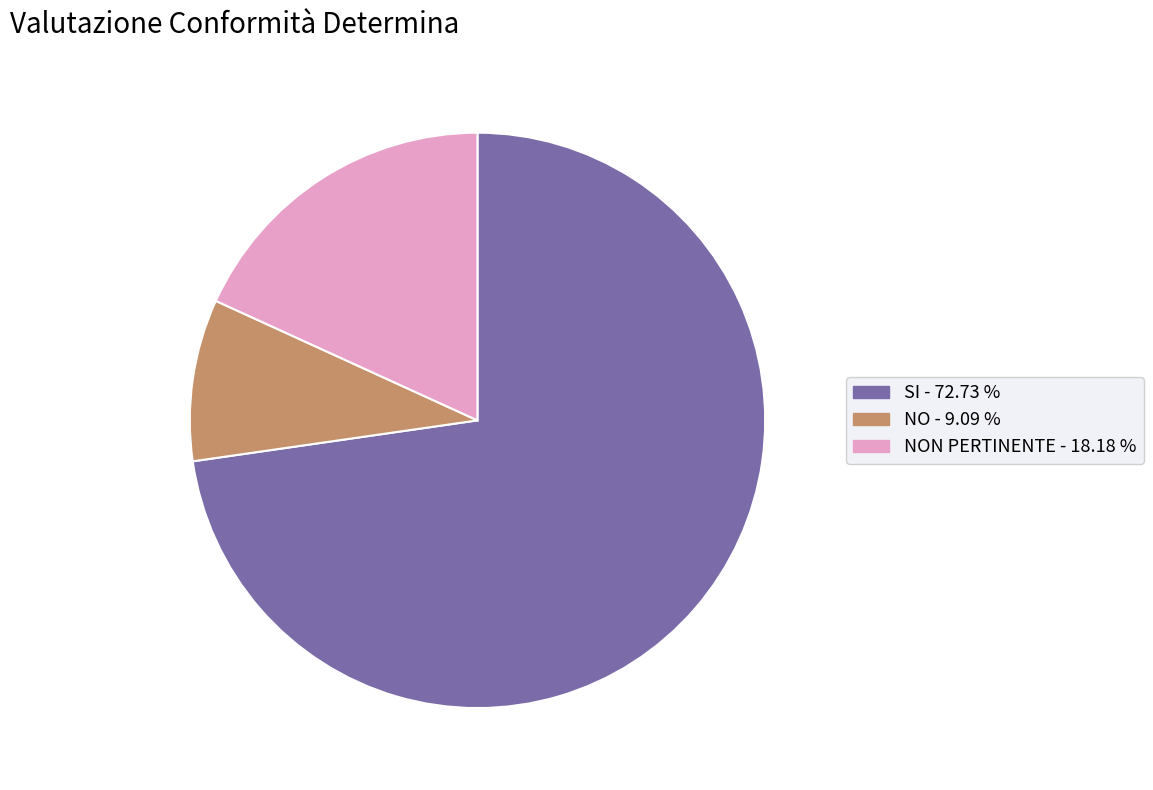

Rank the categories by value from lowest to highest.

NO - 9.09 %, NON PERTINENTE - 18.18 %, SI - 72.73 %